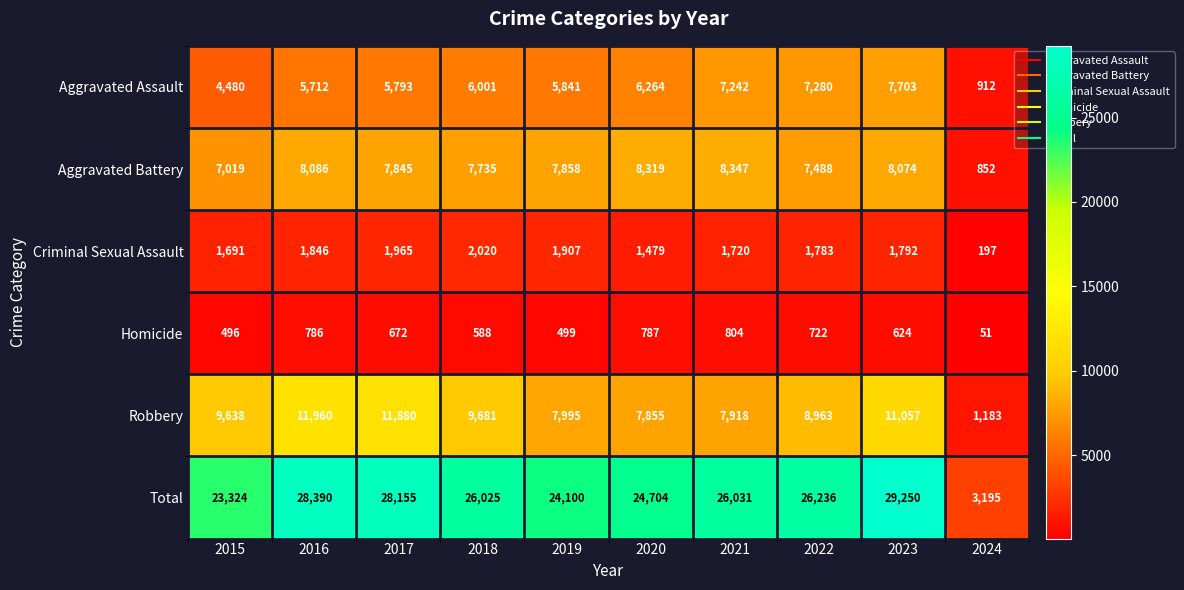

Which series has the widest spread of values?

Total